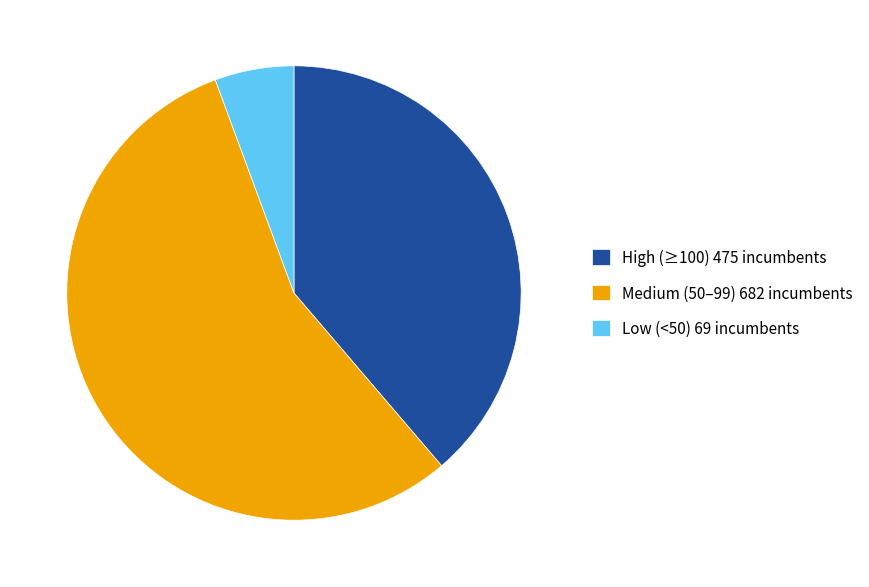

Does any single category account for the majority?

Yes